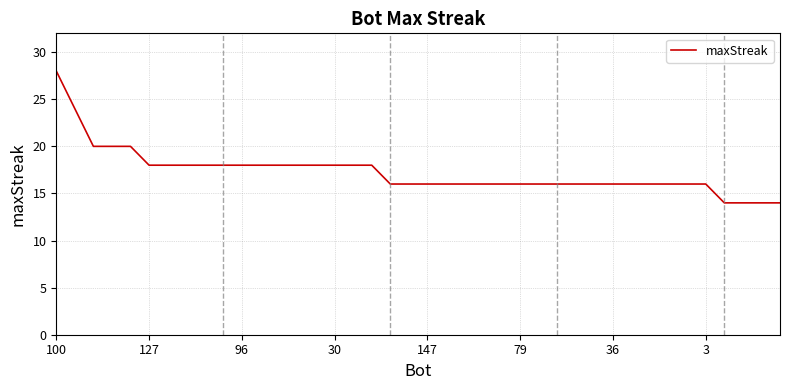

What is the minimum value shown in the chart?

14